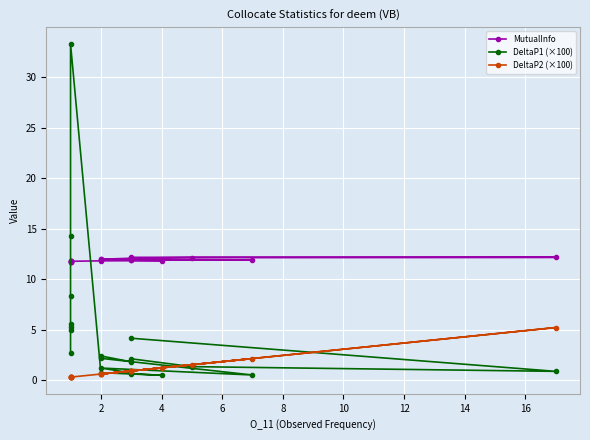

What is the label of the 5th point from the left?

8